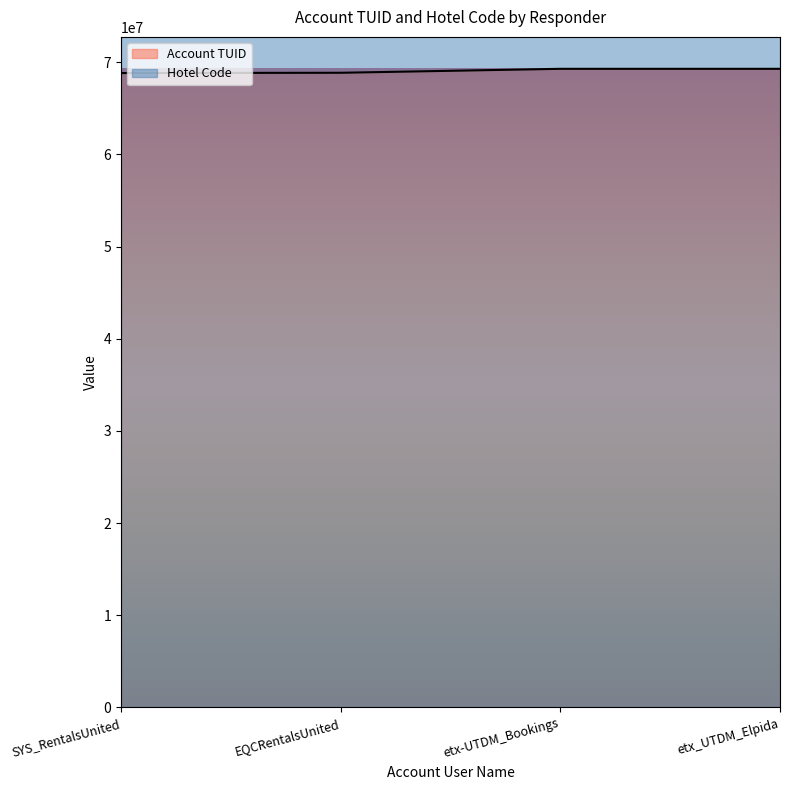

Between etx-UTDM_Bookings and etx_UTDM_Elpida, which is larger?

etx_UTDM_Elpida